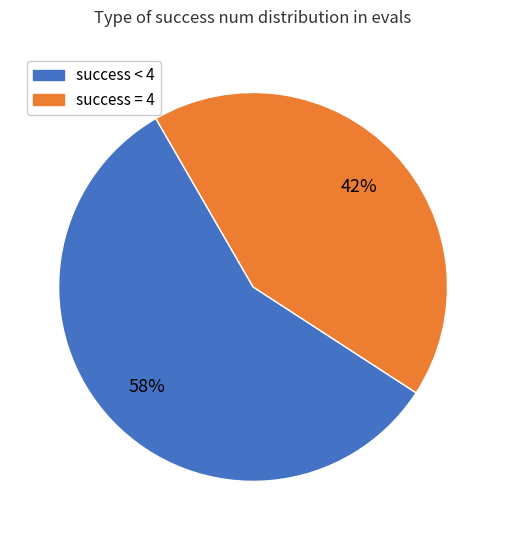

To the nearest percent, what is the average slice percentage?

50%